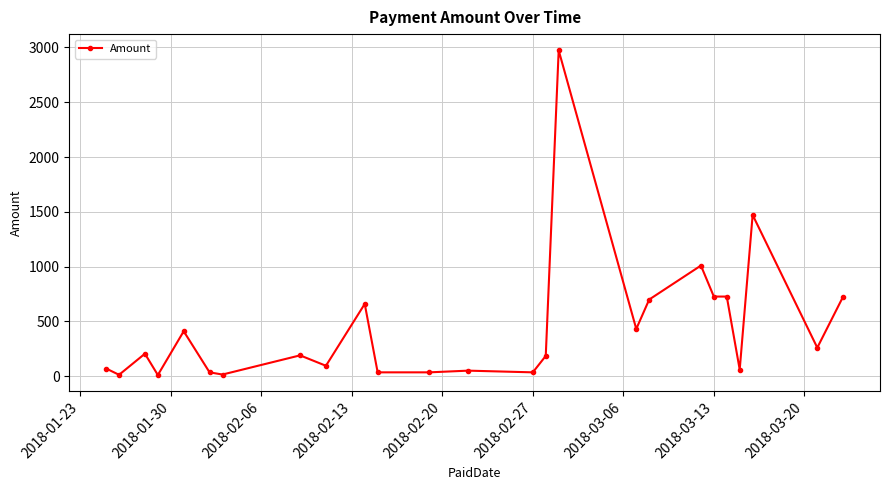

What is the greatest value displayed?

2973.6